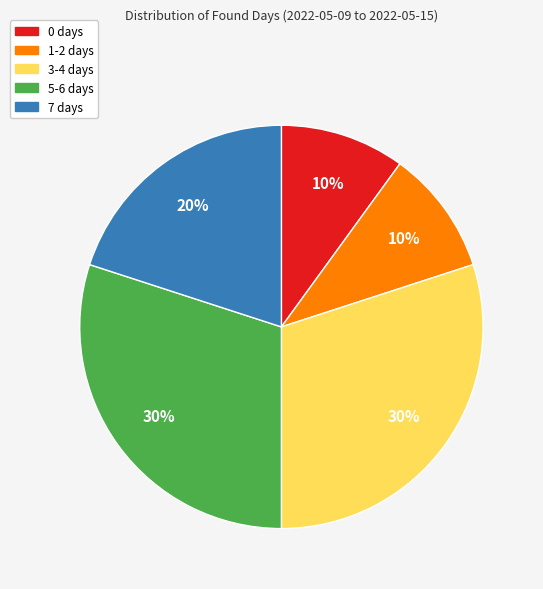

The 3-4 days slice represents 38% of the pie. True or false?

False